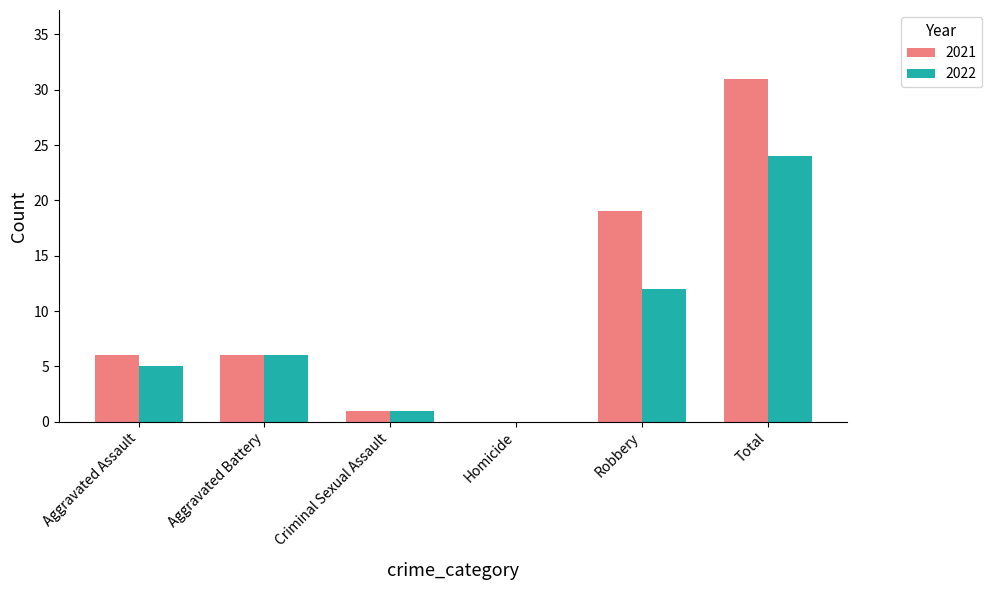

Reading left to right, transcribe all the data shown in this chart.

2021: Aggravated Assault=6	Aggravated Battery=6	Criminal Sexual Assault=1	Homicide=0	Robbery=19	Total=31
2022: Aggravated Assault=5	Aggravated Battery=6	Criminal Sexual Assault=1	Homicide=0	Robbery=12	Total=24